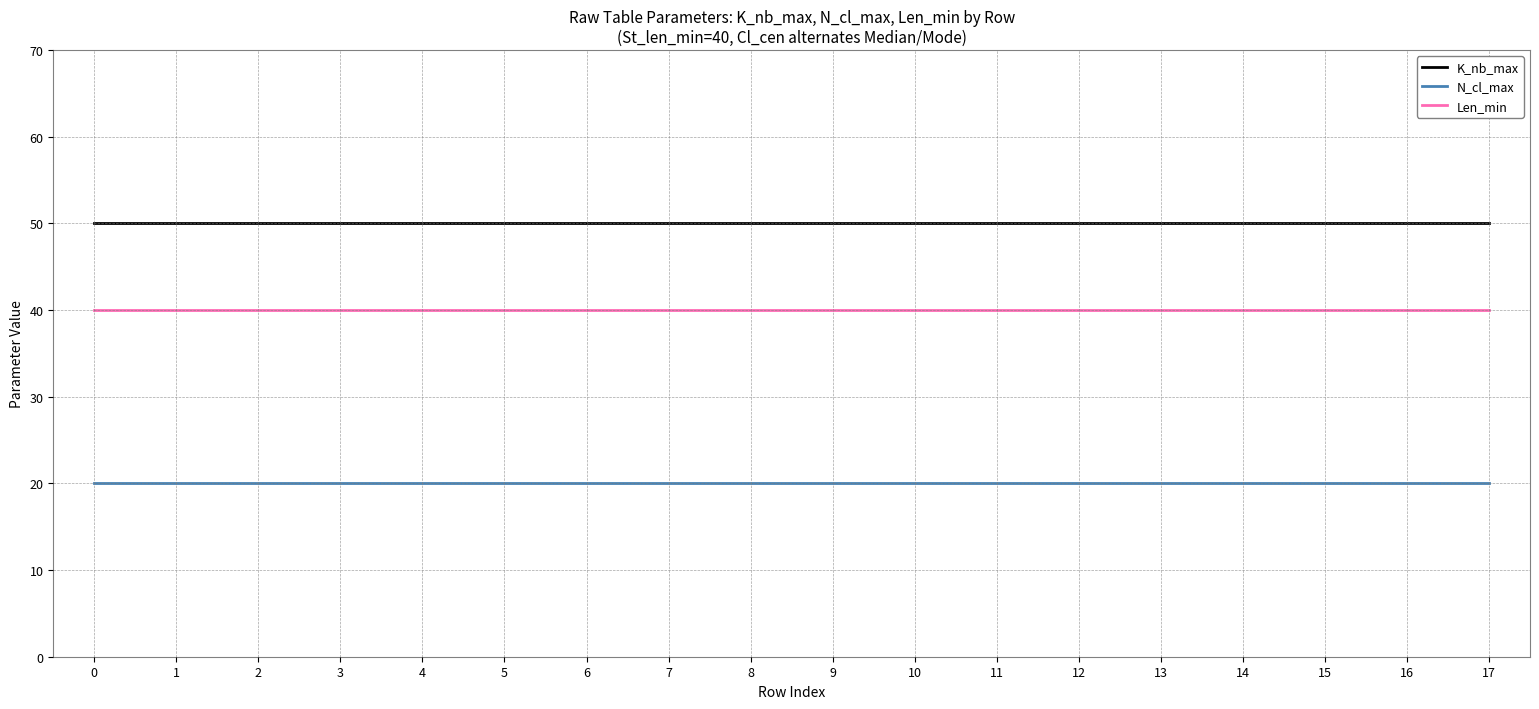

What is the difference between the highest and lowest values at 16?

30